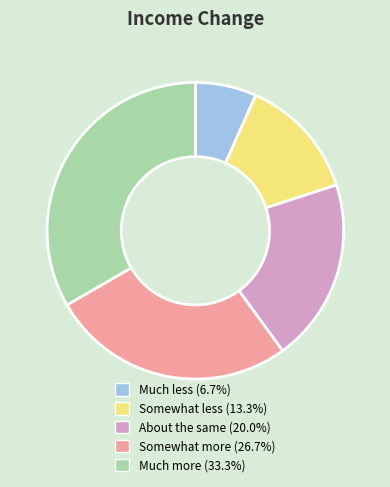

How many slices are in this pie chart?

5